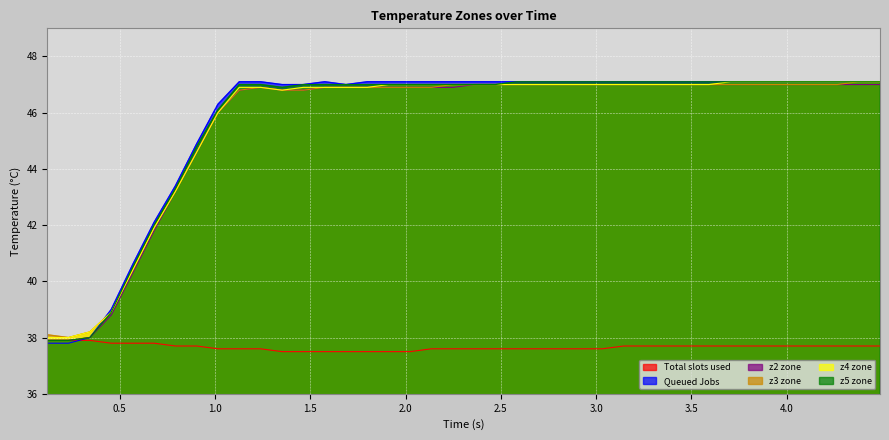

How many lines are shown in the chart?

6